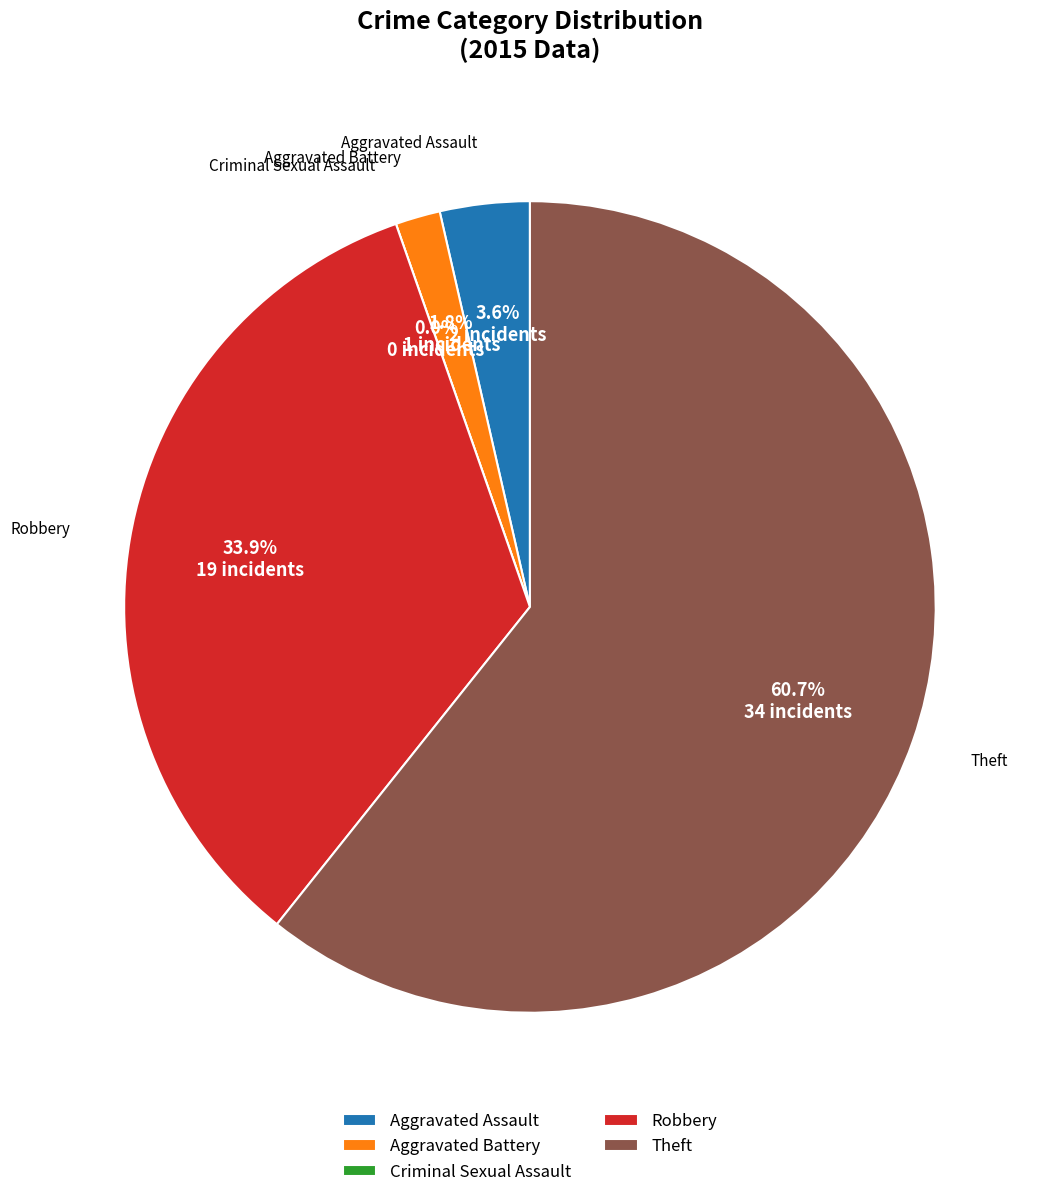

What is the change in value from Aggravated Battery to Robbery?

+18